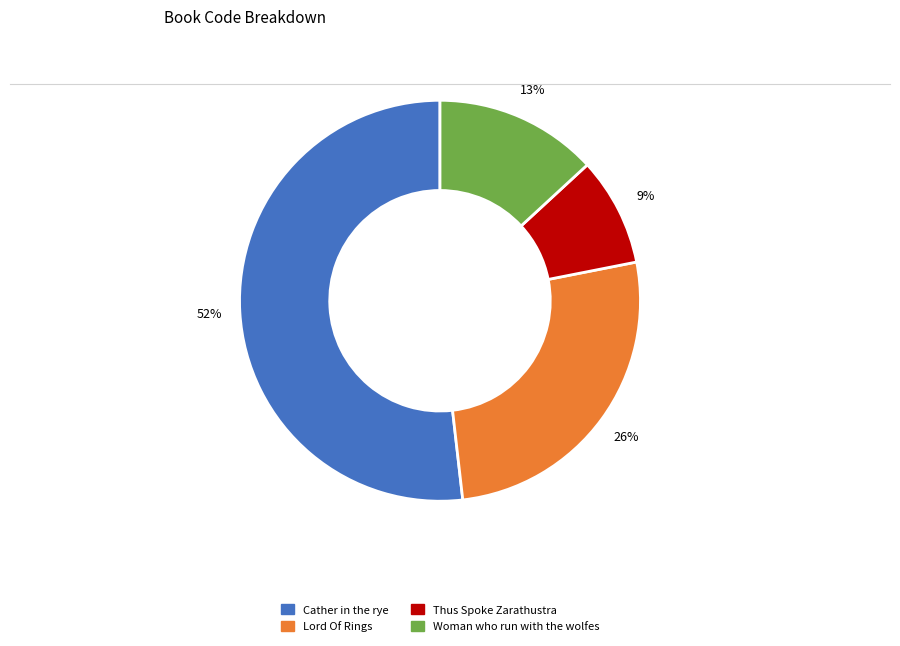

What is the smallest slice in the pie chart?

Thus Spoke Zarathustra